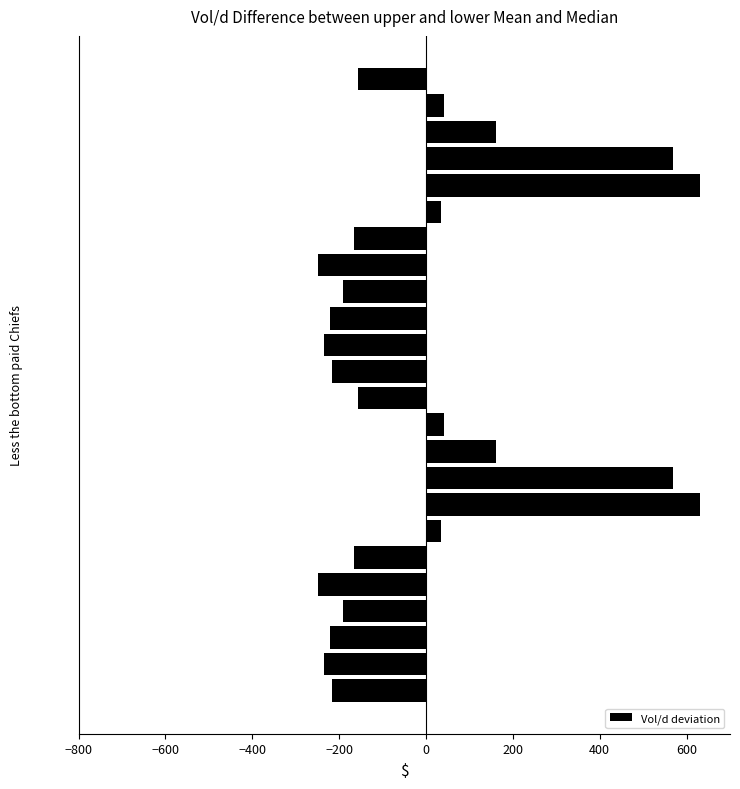

Does the chart contain any negative values?

Yes